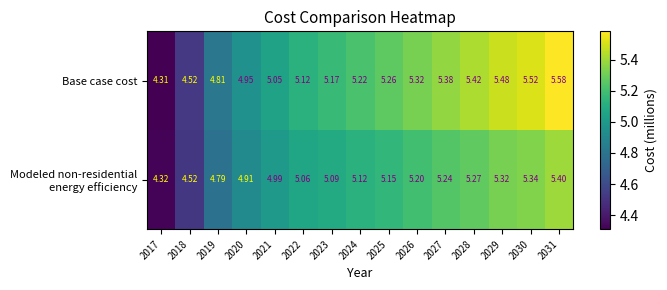

Which series has the widest spread of values?

Base case cost